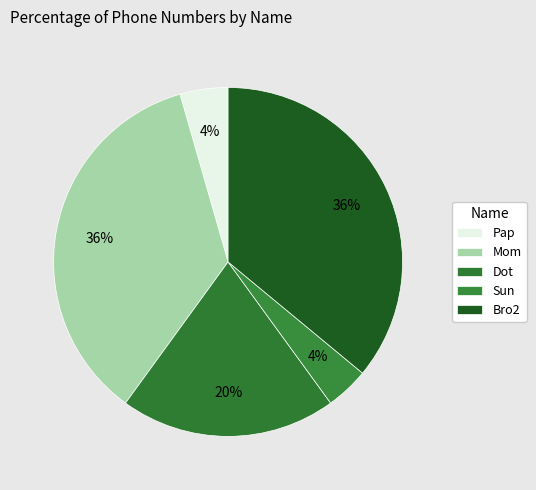

What percentage is the Mom slice, to the nearest percent?

36%